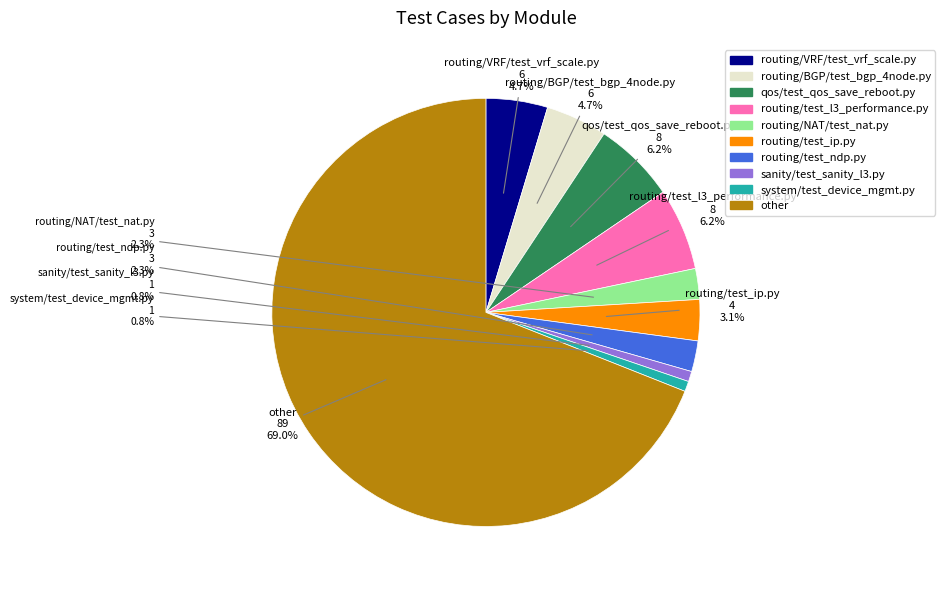

To the nearest percent, what portion does routing/NAT/test_nat.py represent?

2%